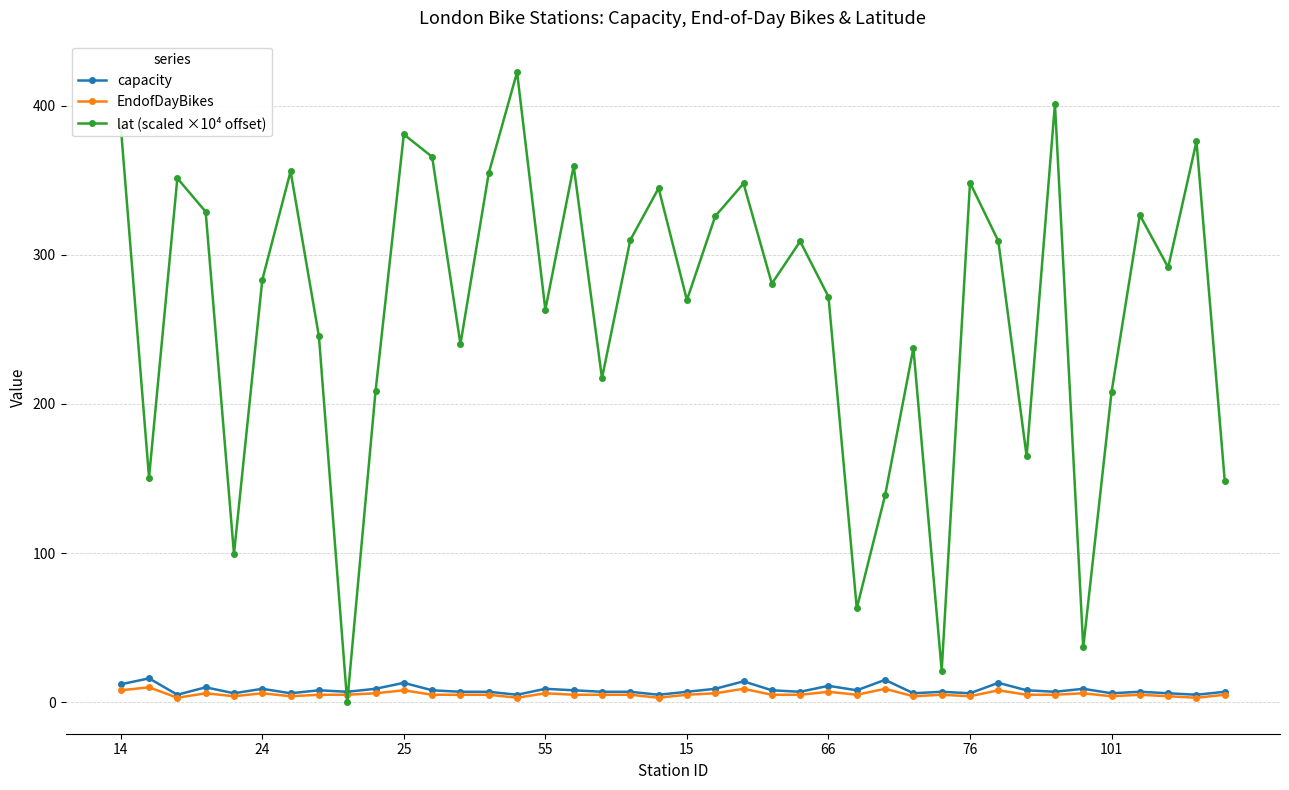

Which series has the widest spread of values?

lat (scaled ×10⁴ offset)